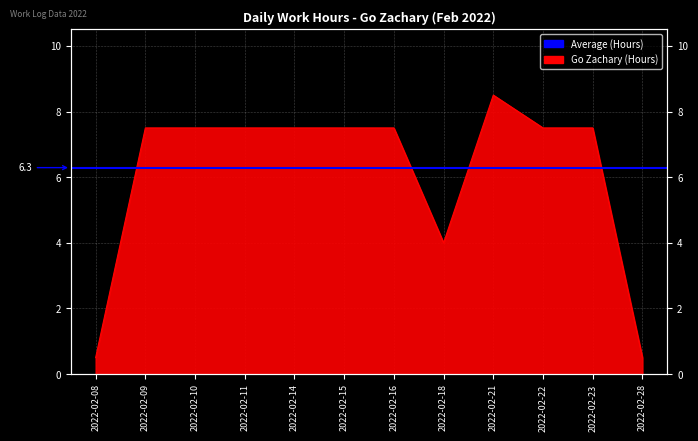

What is the ratio of the value at 2022-02-23 to the value at 2022-02-18?

1.9